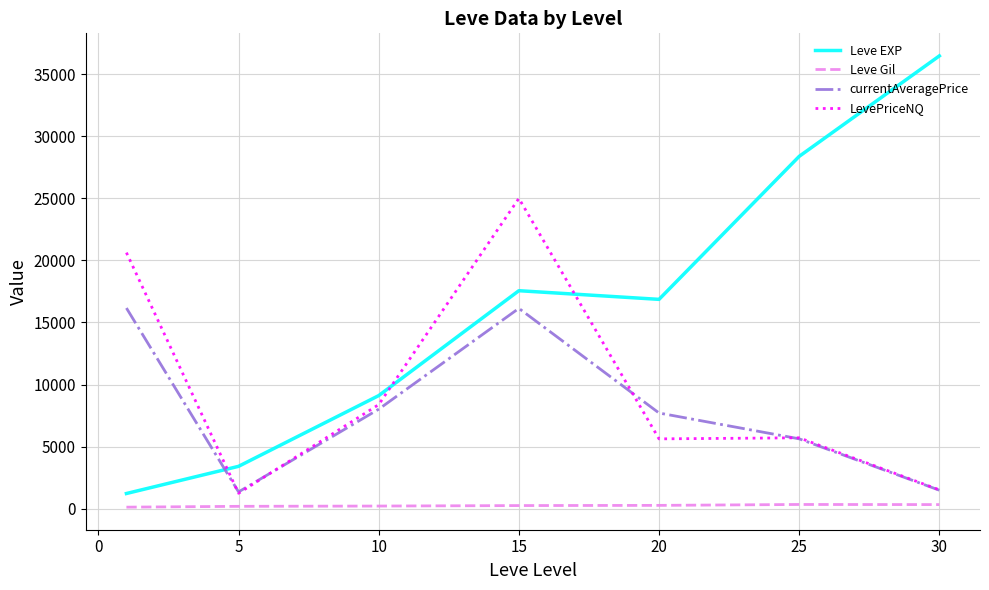

Which series has the largest total across all categories?

Leve EXP